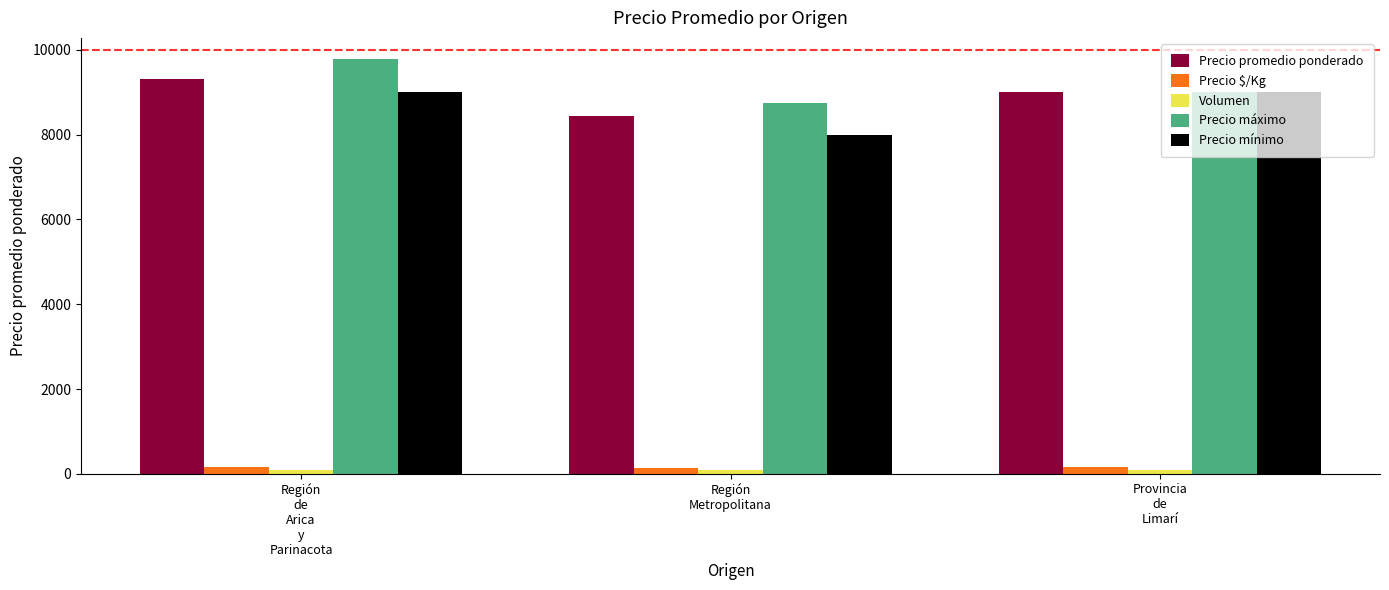

What is the difference between the second highest and minimum values in the Precio máximo series?

250